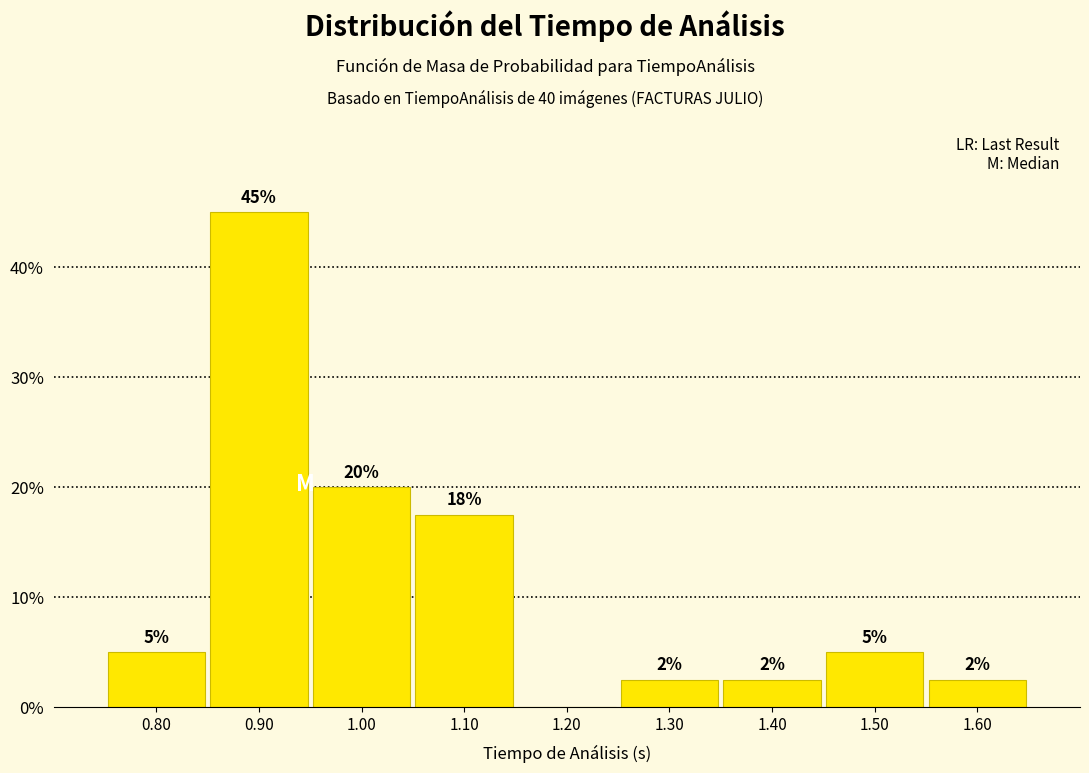

Over which range of the x-axis is the bar tallest?

0.85 to 0.95